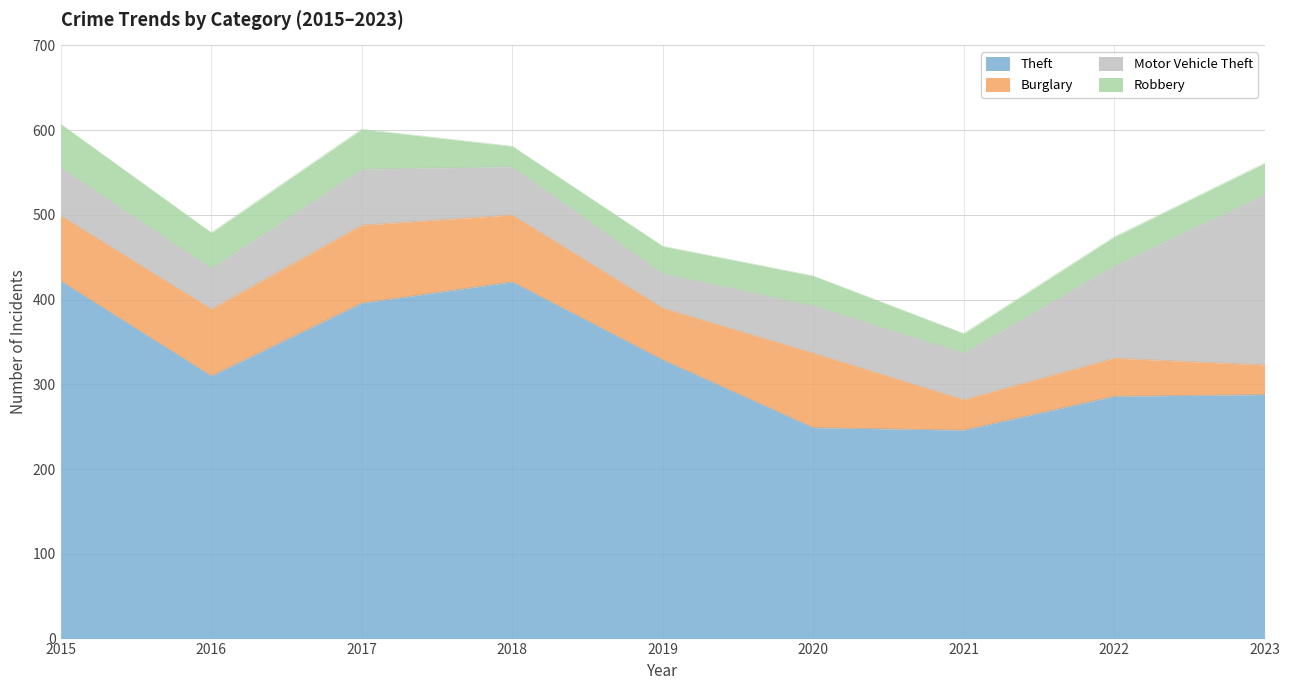

What is the average value of the Burglary series?

66